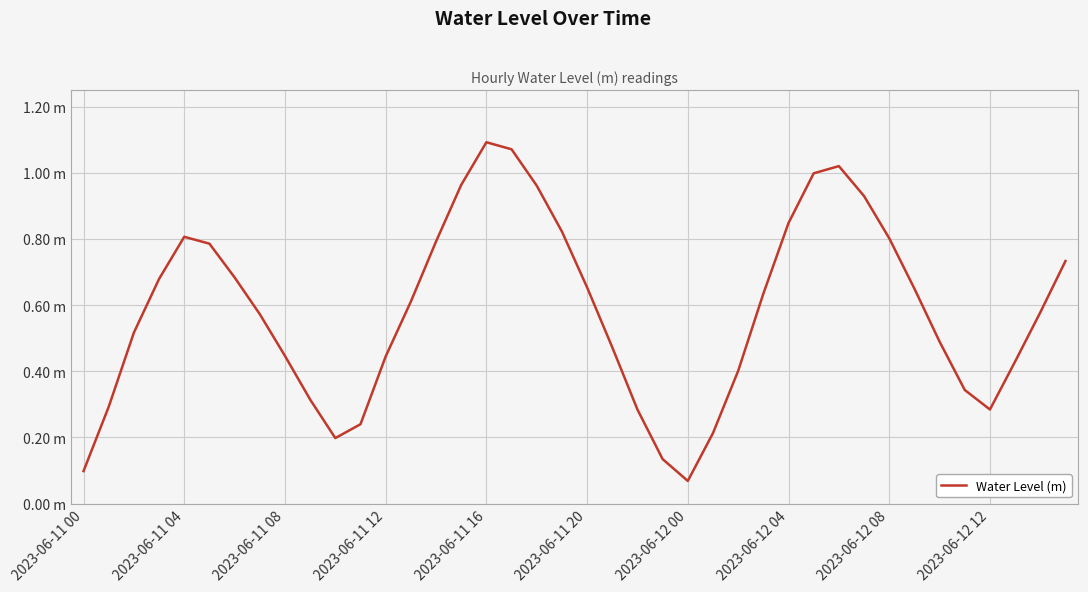

Does the chart have visible grid lines?

Yes